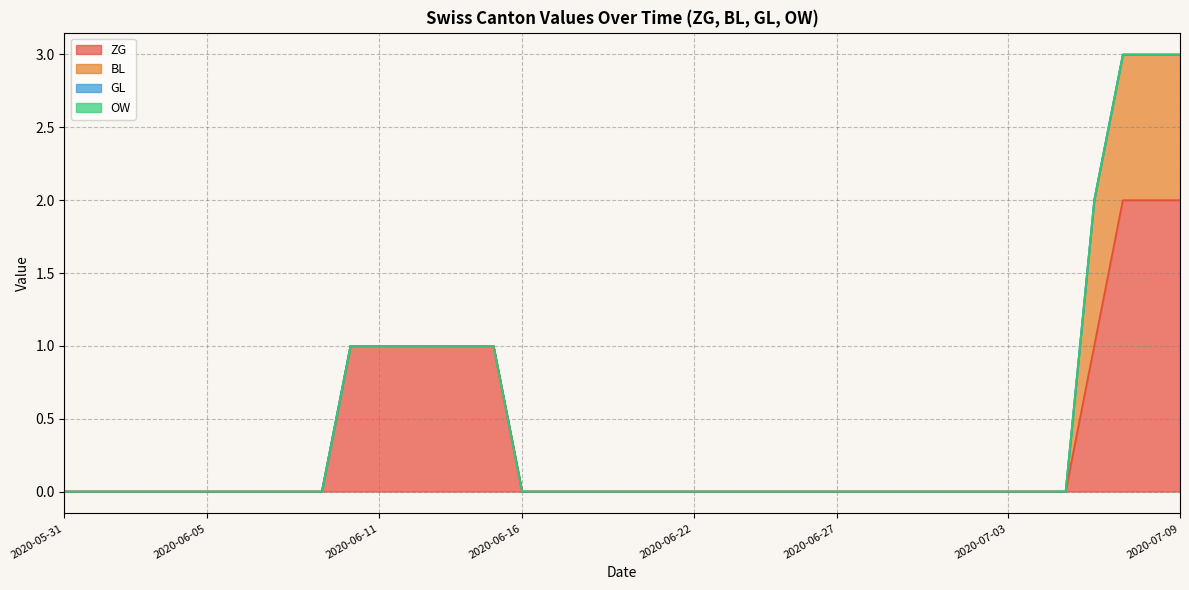

How many lines are shown in the chart?

4